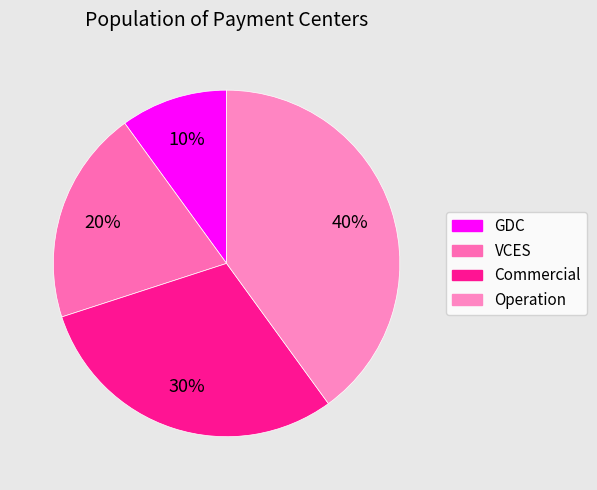

What is the largest slice in the pie chart?

Operation